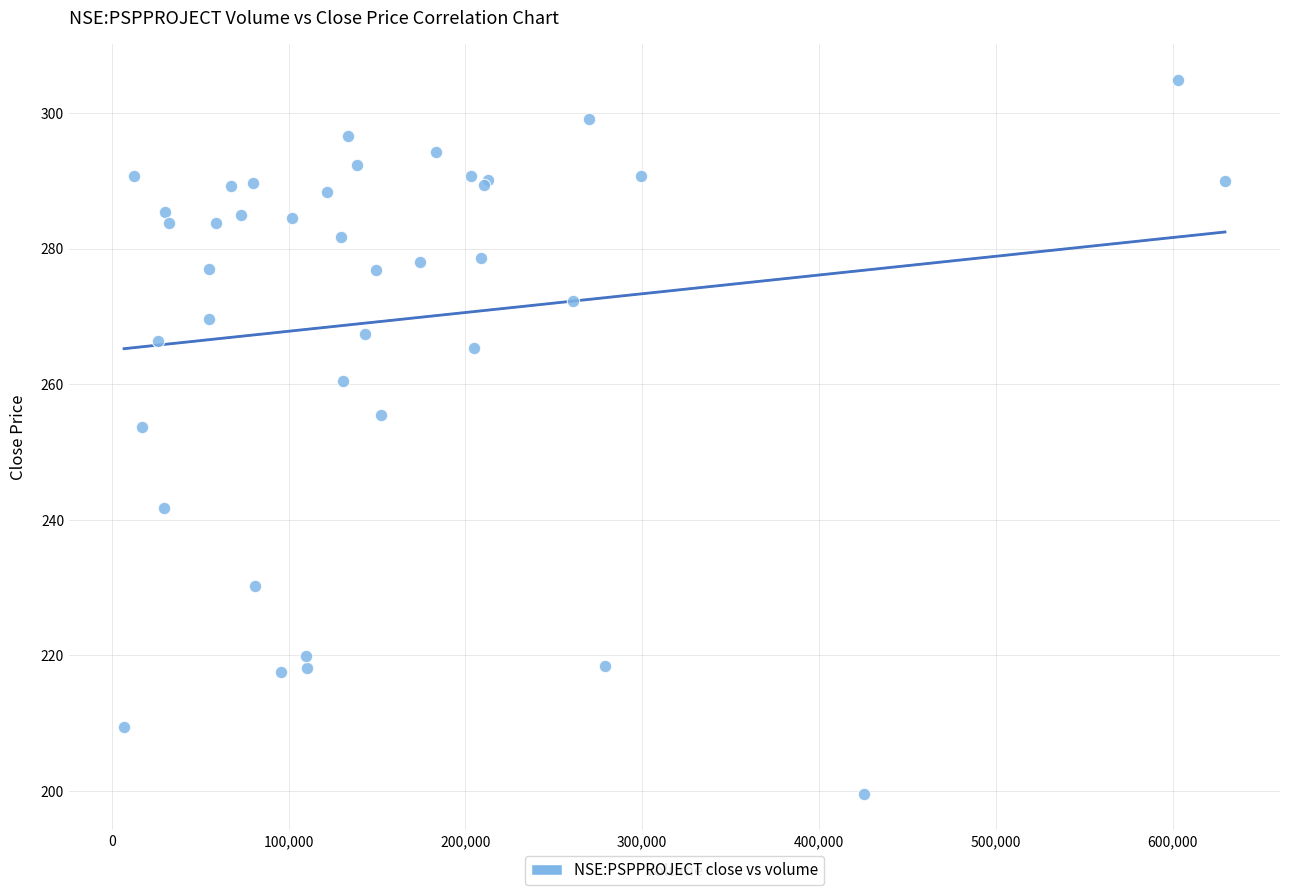

What Y value in the scatter plot is closest to 252?

253.7